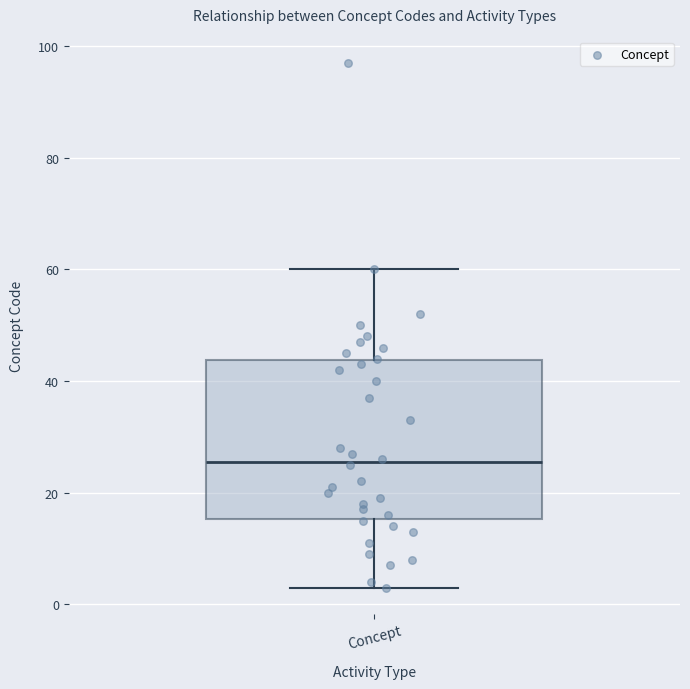

Transcribe this box plot: give where the median line is, the range the box spans, and where the two whiskers end, as read against the y-axis. The values are not printed on the chart, so give them approximately, as read against the axis.

median 26, box 16 to 44, whiskers 4 to 60